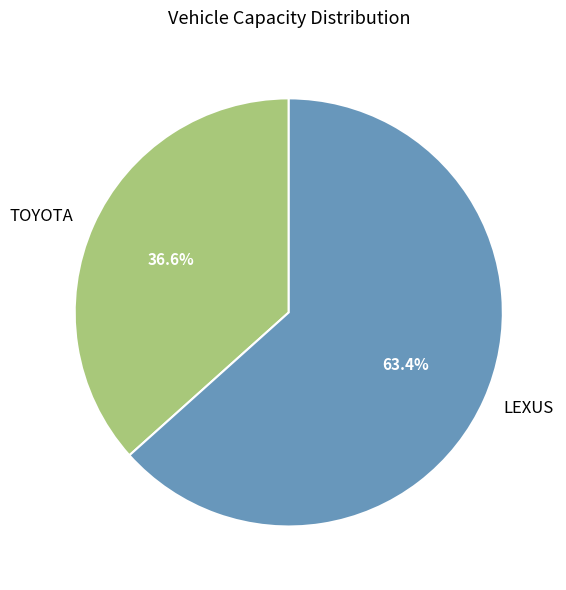

What is the smallest slice in the pie chart?

TOYOTA